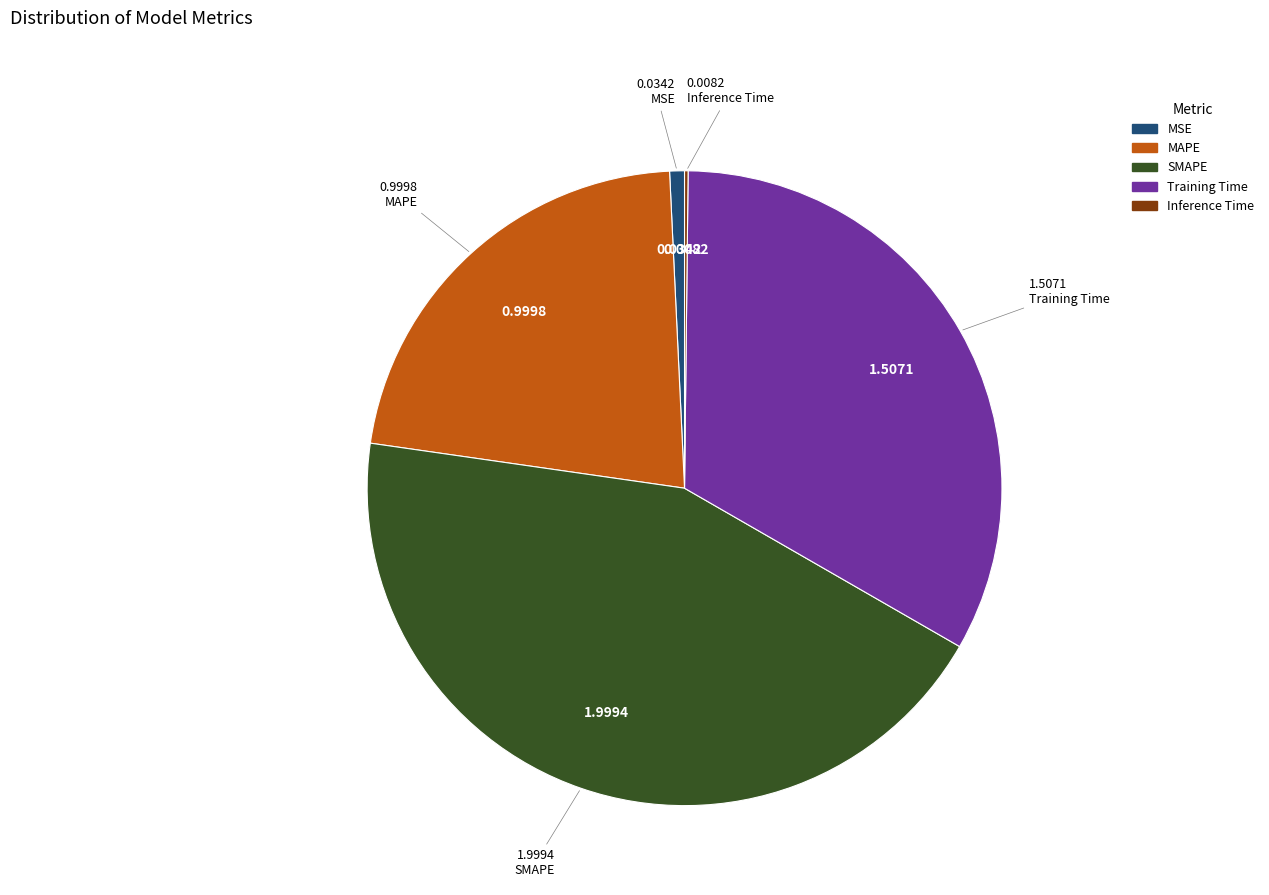

Is it true that SMAPE is 51% of the pie?

False